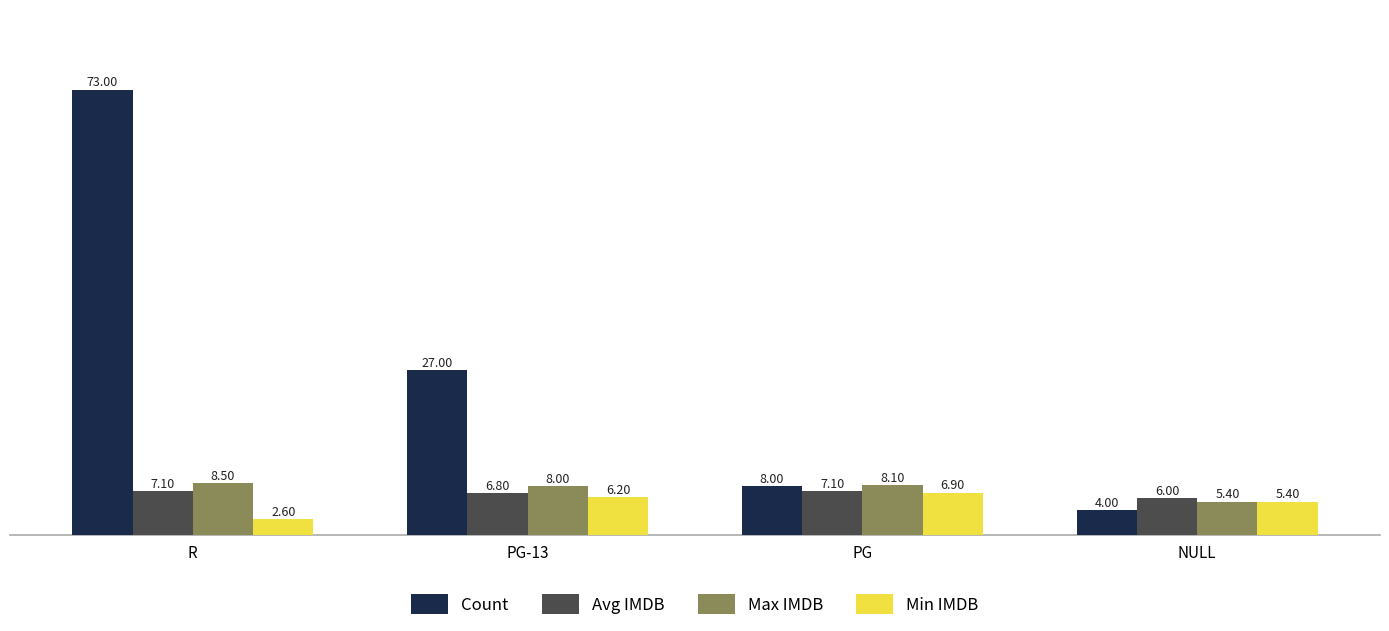

Reading left to right, what are all the values shown in this chart?

Count: 73.0	27.0	8.0	4.0
Avg IMDB: 7.1	6.8	7.1	6.0
Max IMDB: 8.5	8.0	8.1	5.4
Min IMDB: 2.6	6.2	6.9	5.4